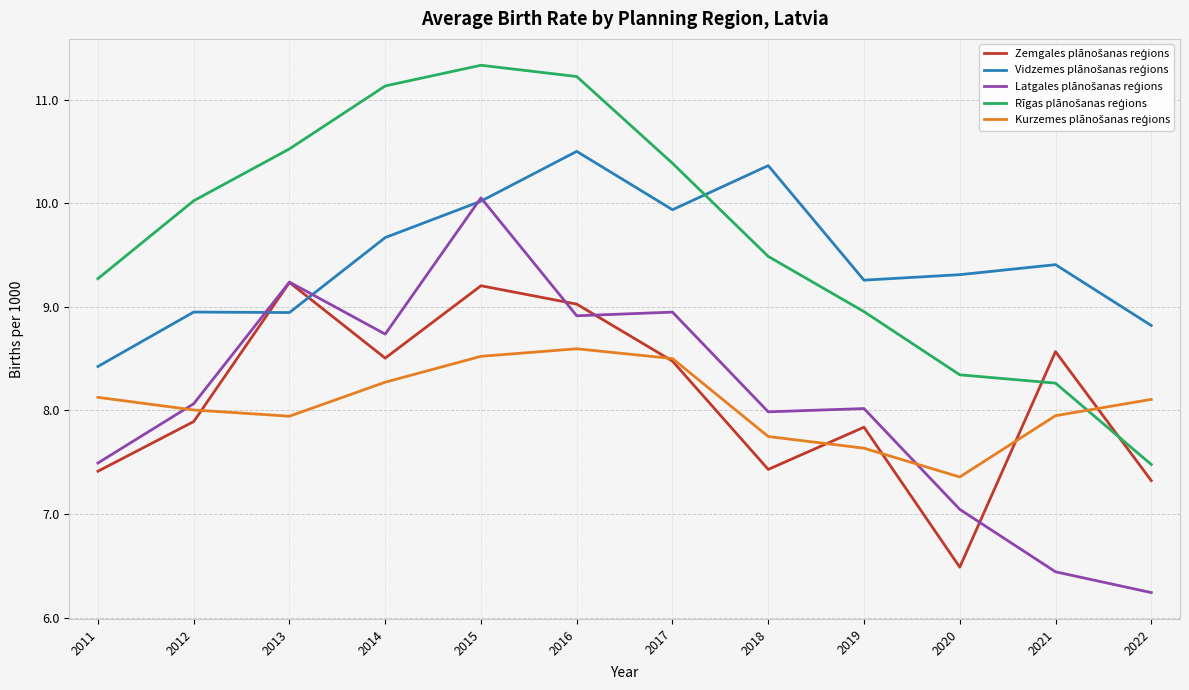

At how many categories does at least one series exceed 8?

12